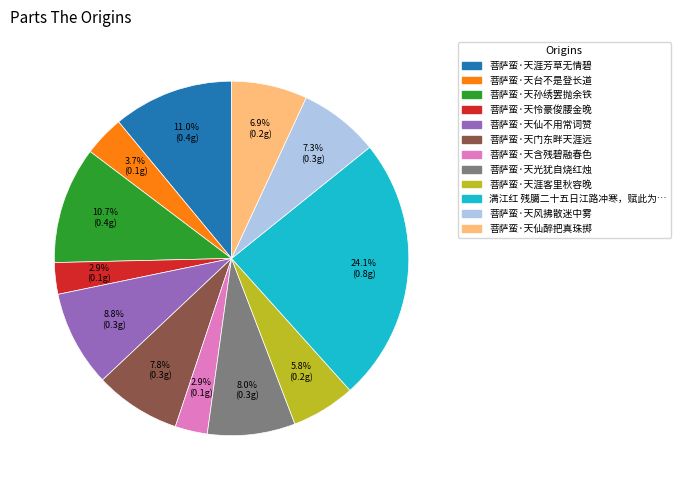

Is there a majority slice in this chart?

No